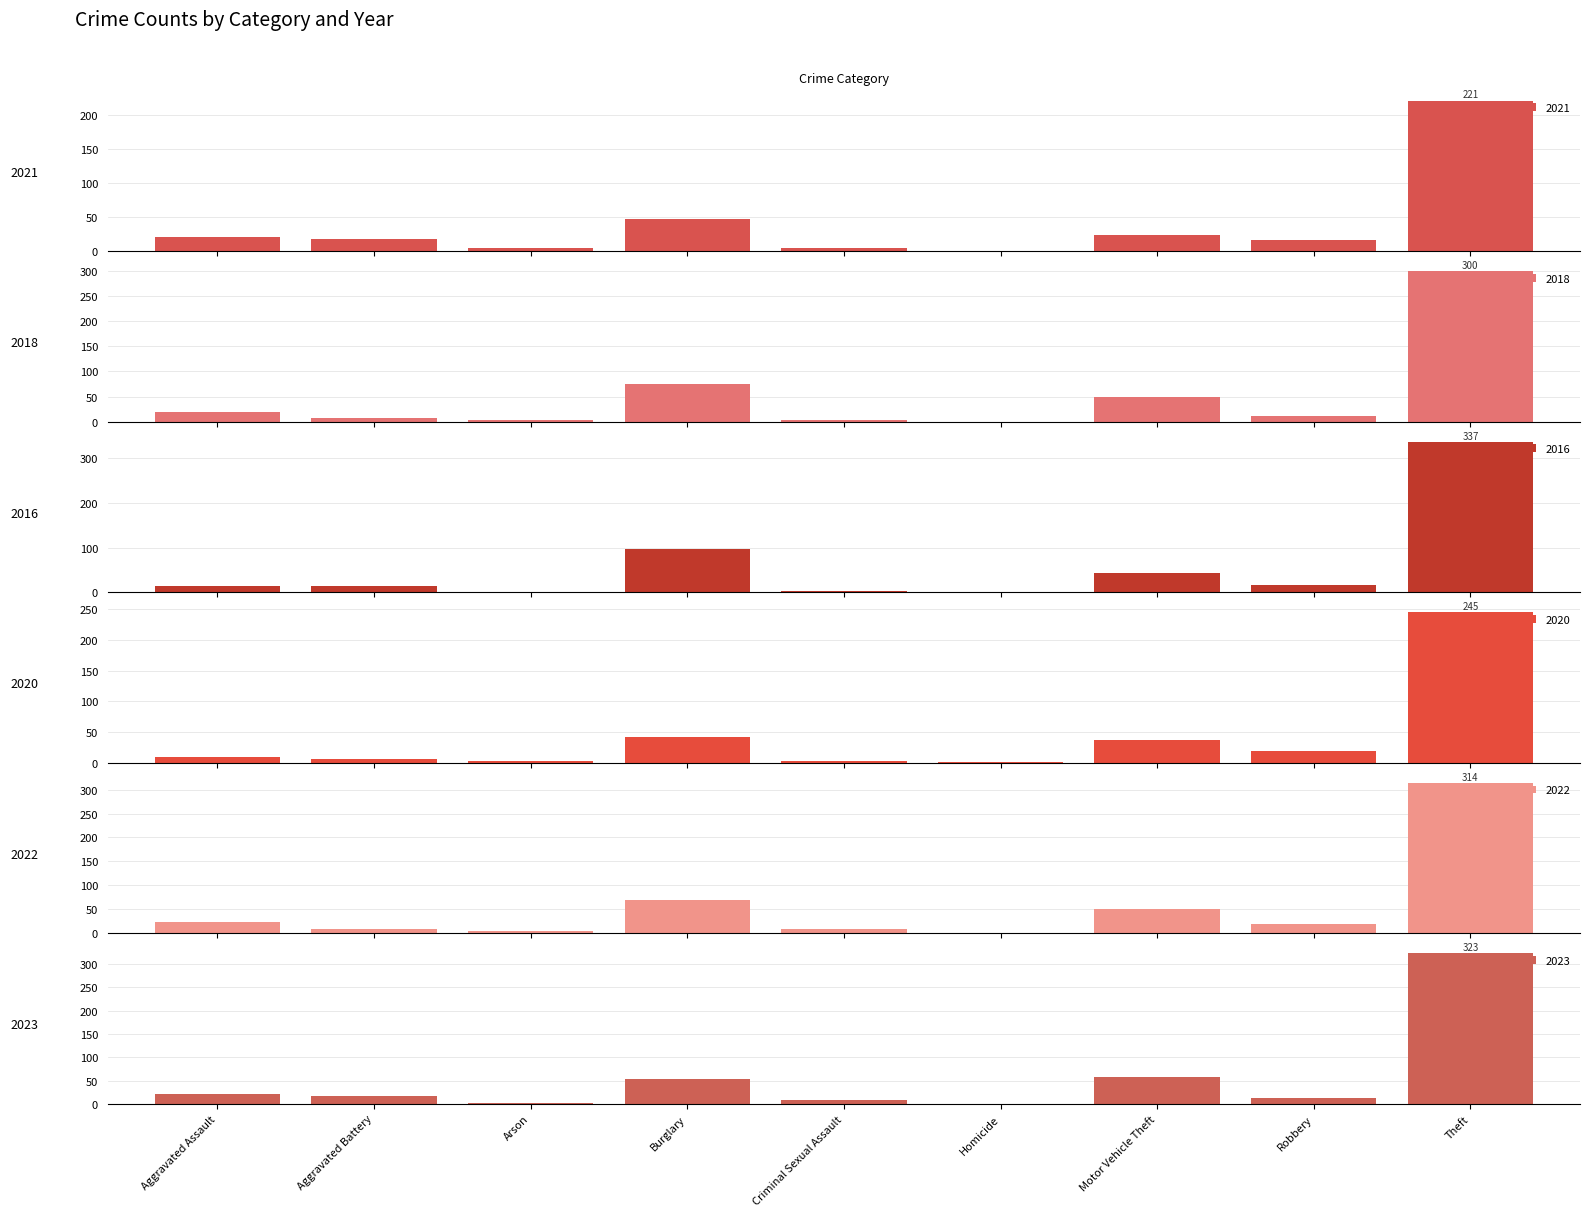

What is the total value across all series at Robbery?

92